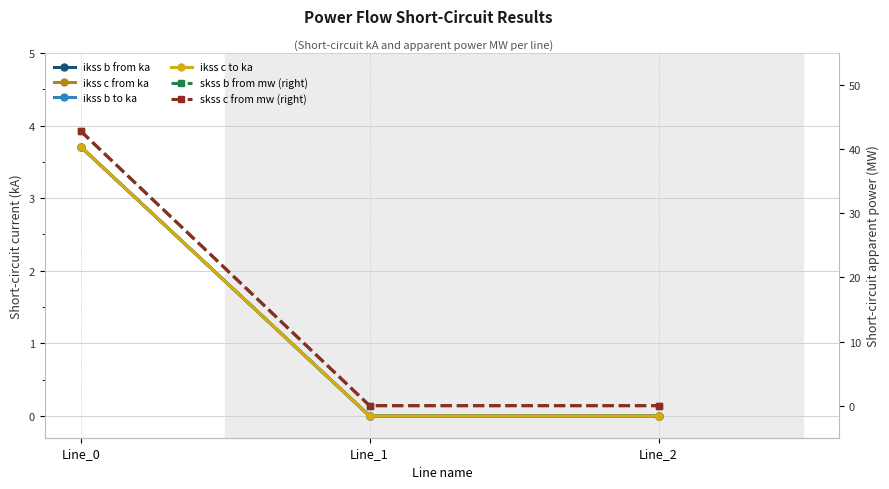

What are all the series names shown in the legend?

ikss b from ka, ikss c from ka, ikss b to ka, ikss c to ka, skss b from mw (right), skss c from mw (right)